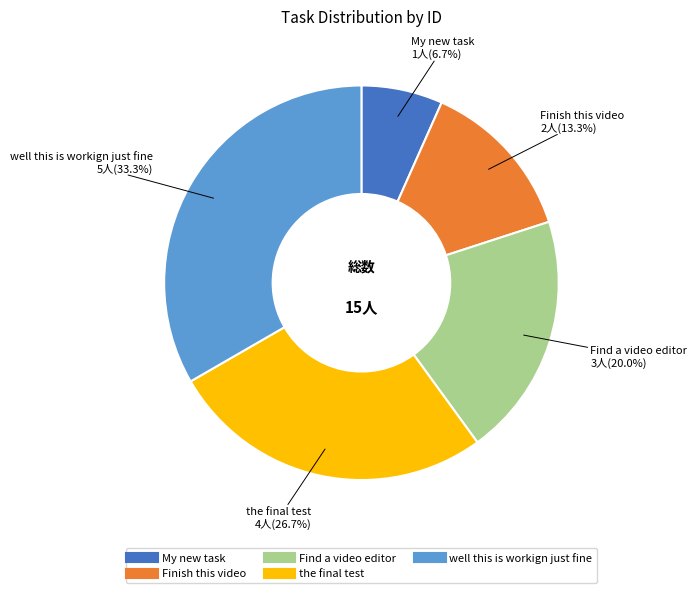

True or false: well this is workign just fine accounts for 33% of the total.

True